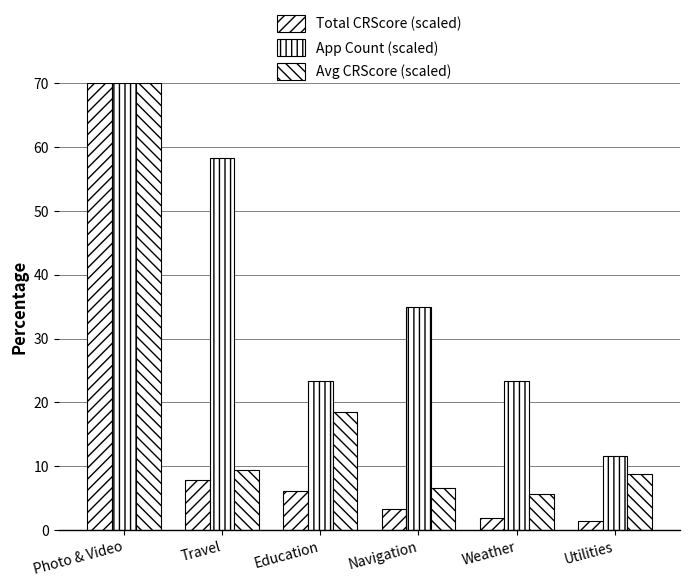

What is the total value across all series at Utilities?

21.8